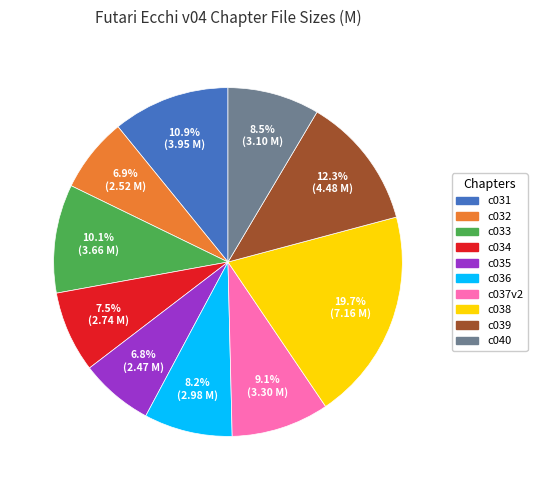

To the nearest percent, what is the combined percentage of c037v2 and c035?

16%